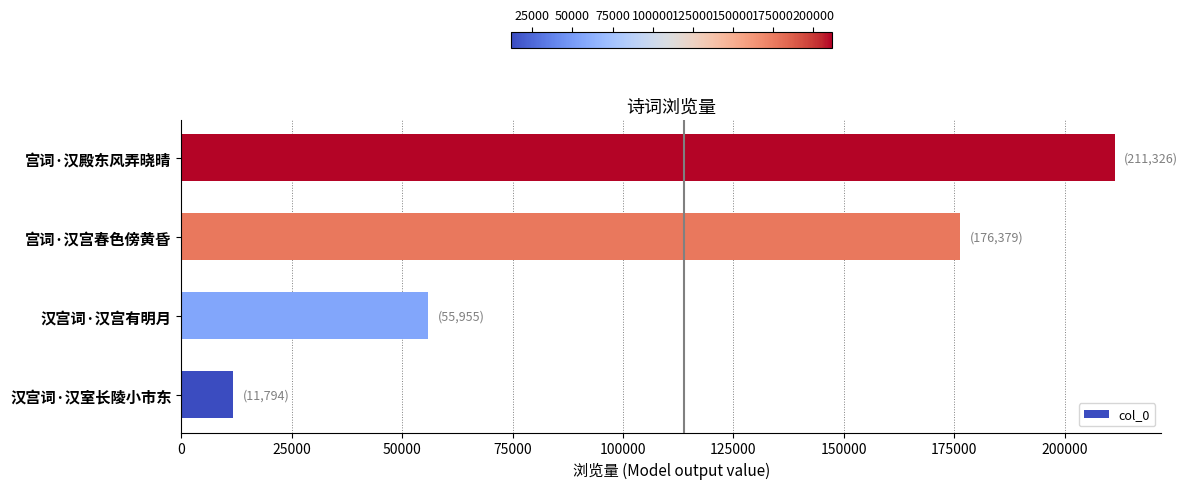

The value at 汉宫词·汉宫有明月 is 55955. True or false?

True